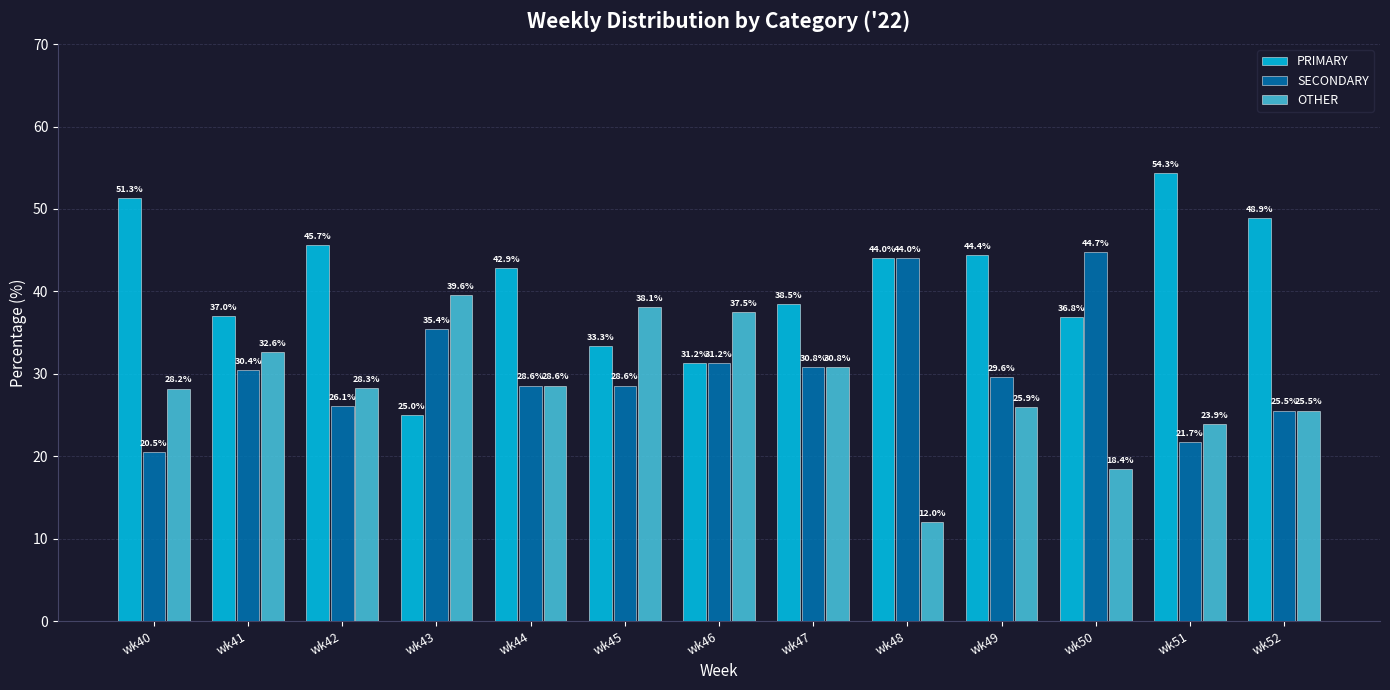

How many data points in PRIMARY are above 42?

7